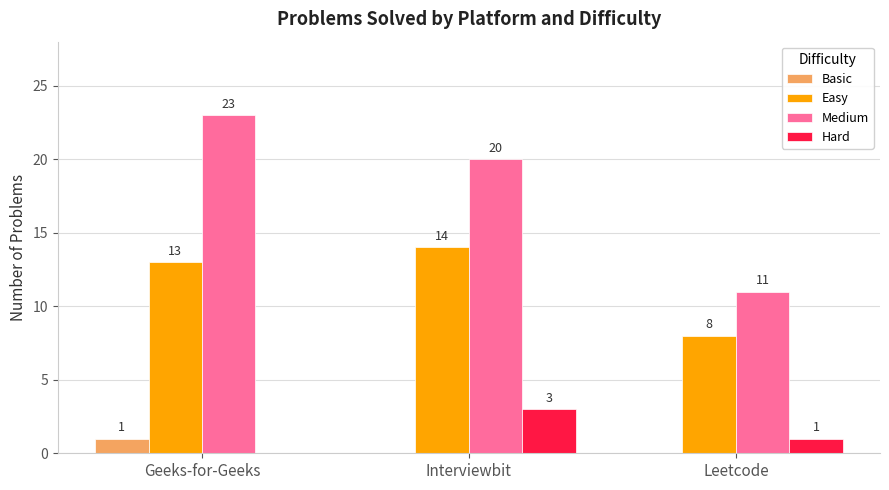

At which label does Medium first exceed 20?

Geeks-for-Geeks